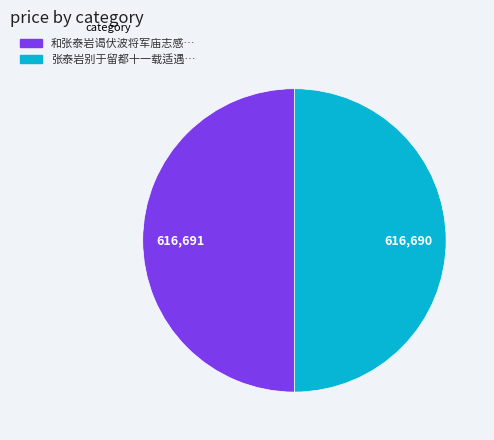

Count the number of slices in the pie.

2